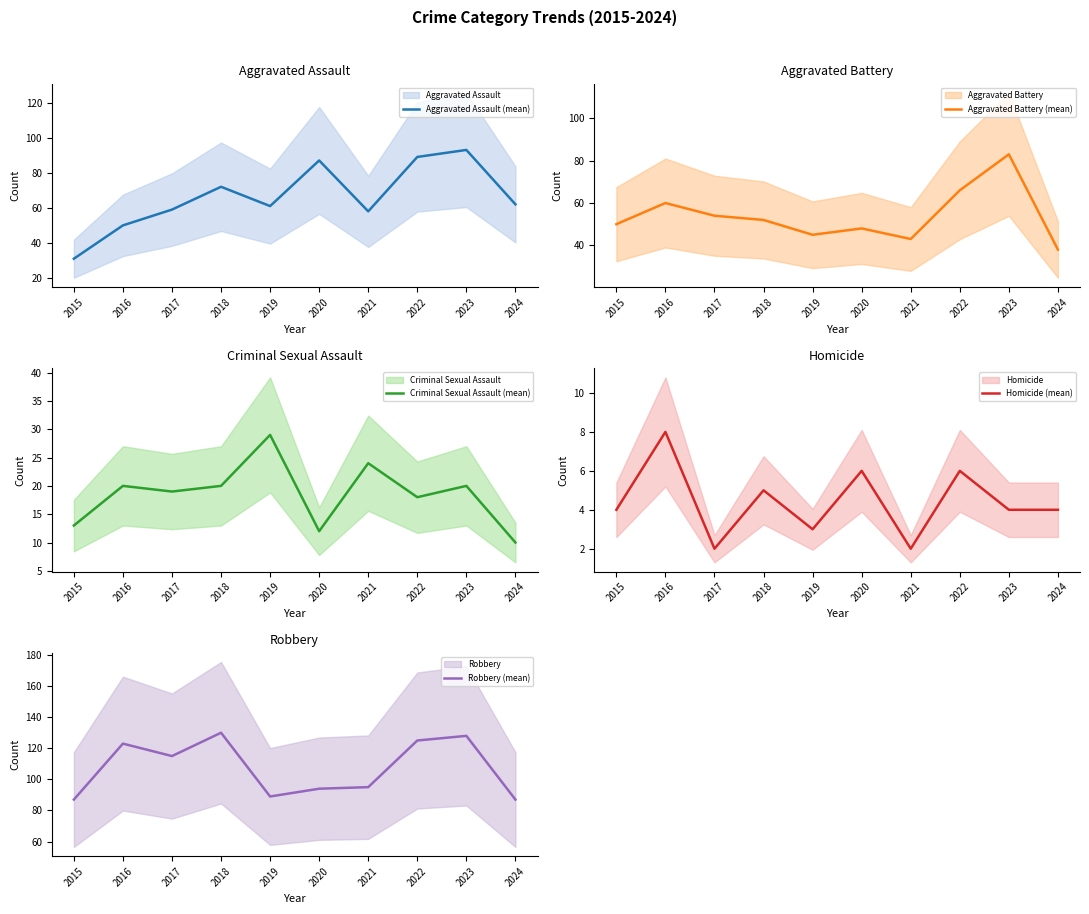

How many categories are shown in the chart?

10